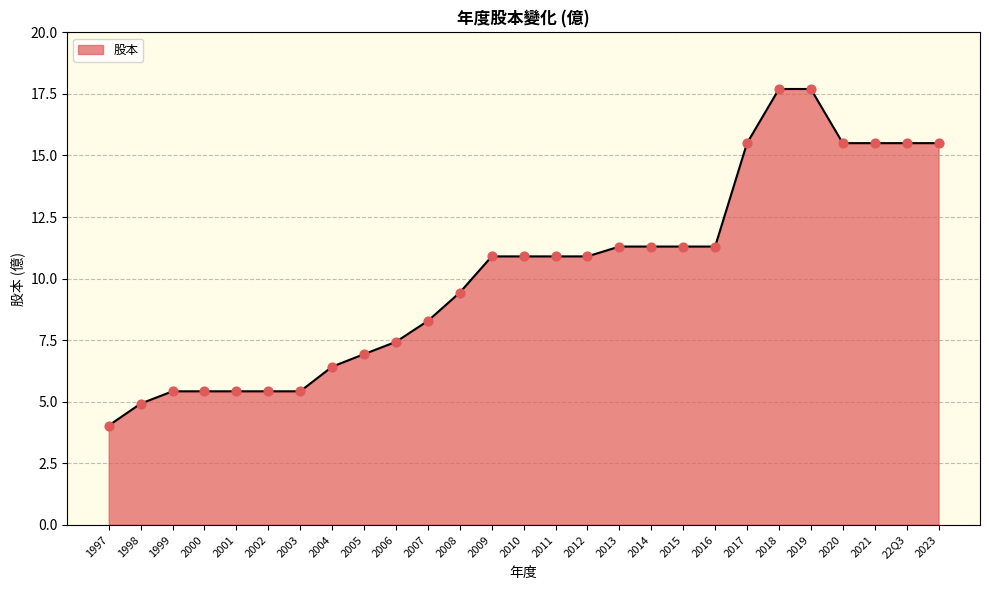

Which has a higher value, 1997 or 22Q3?

22Q3